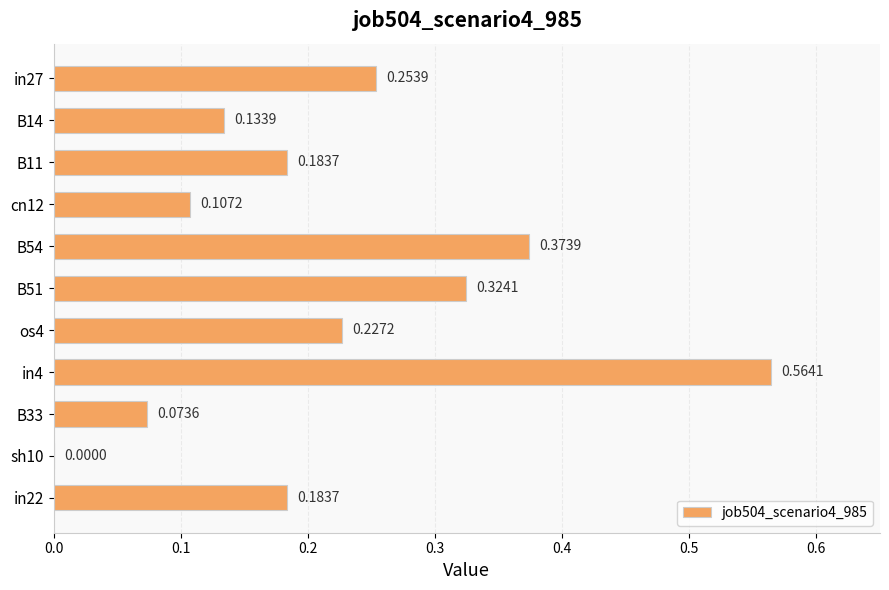

At which category does the chart reach its peak across all series?

in4